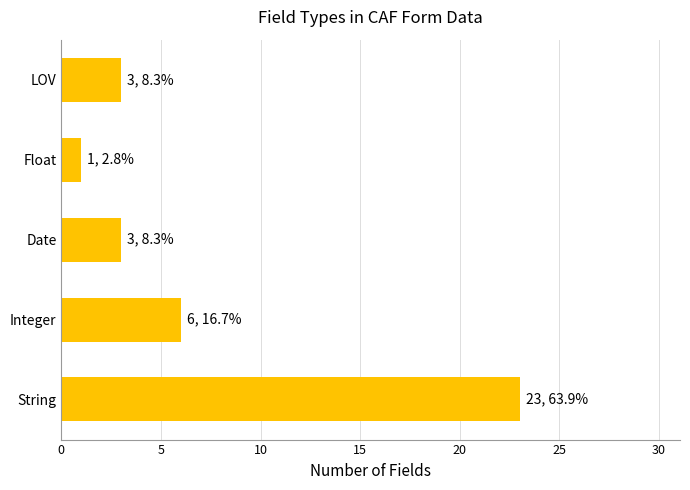

Count the number of categories in the chart.

5